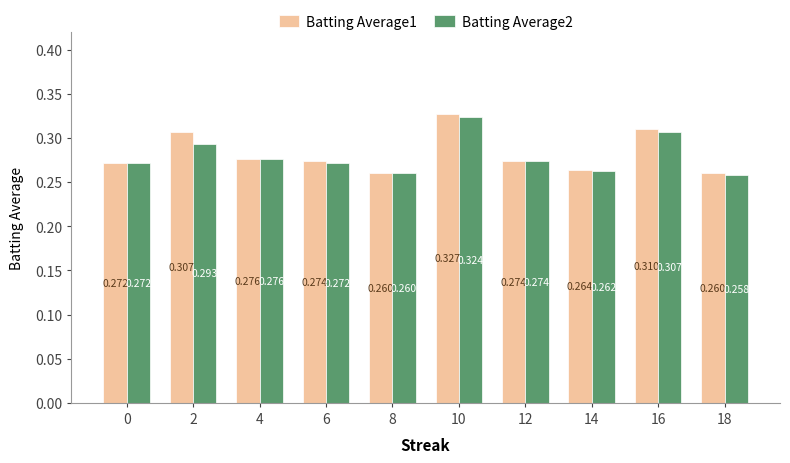

Is the value of Batting Average2 at 10 greater than the value of Batting Average1 at 10?

No